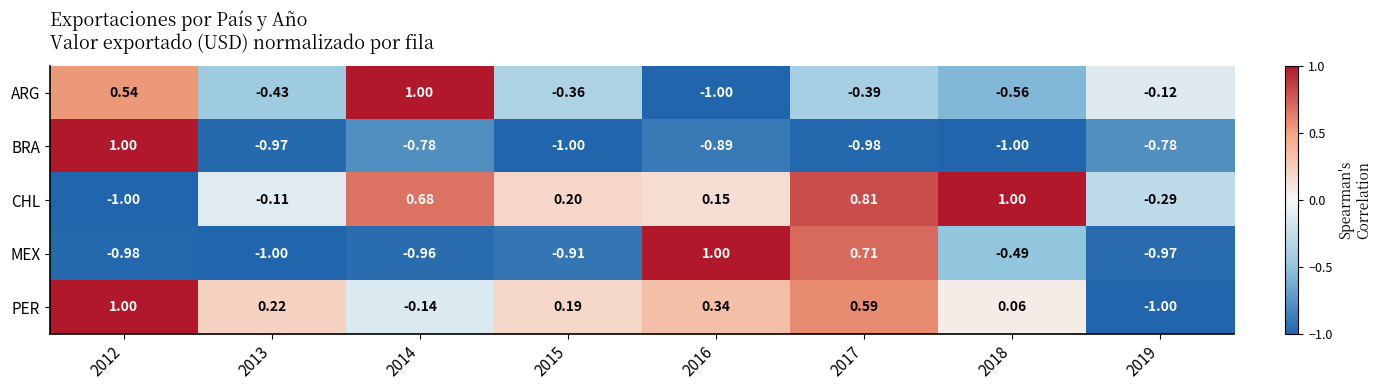

Which series has the largest total across all categories?

CHL